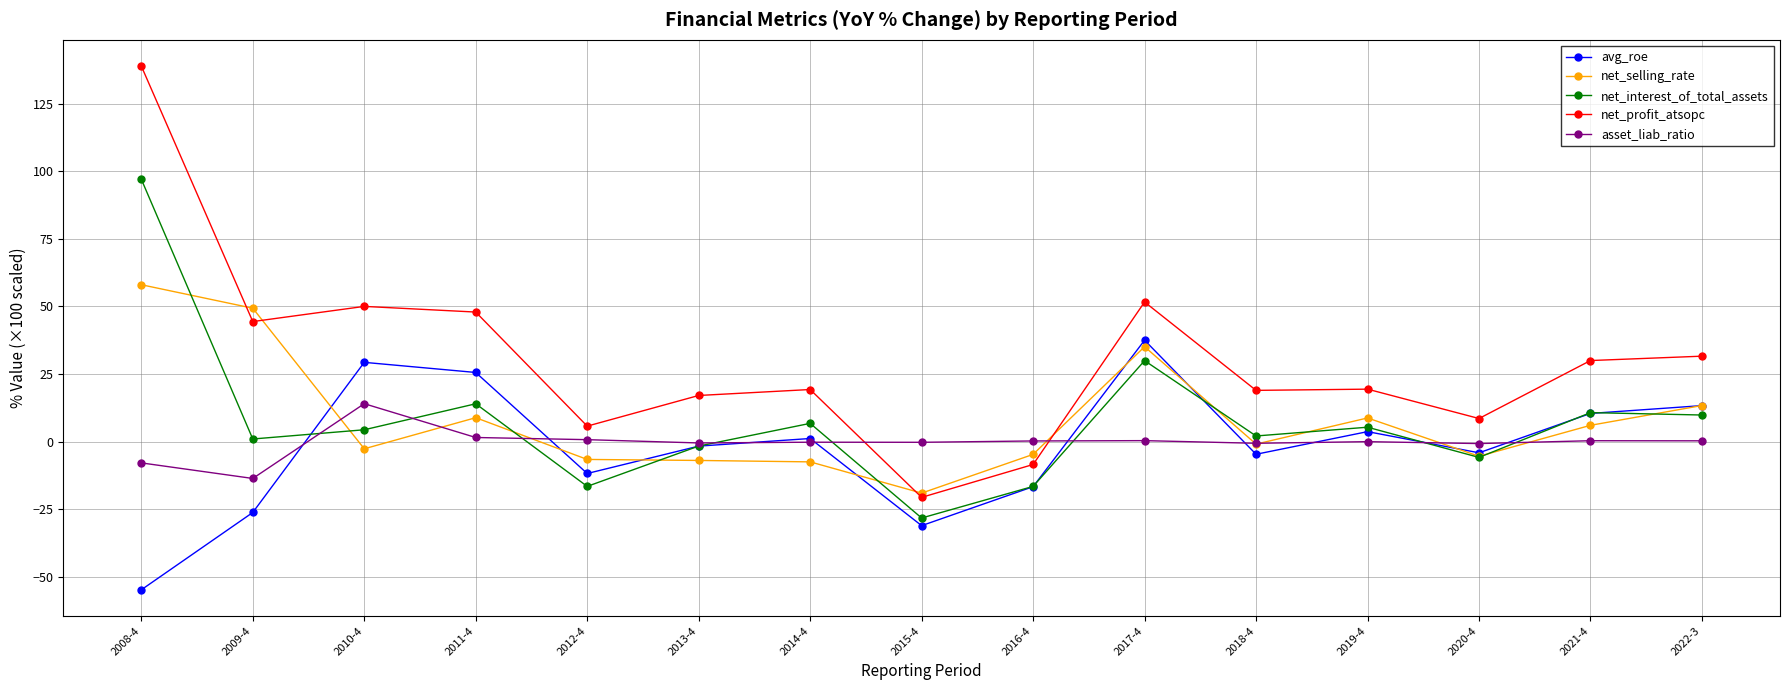

What is the sum of the asset_liab_ratio values at 2019-4 and 2022-3?

0.3